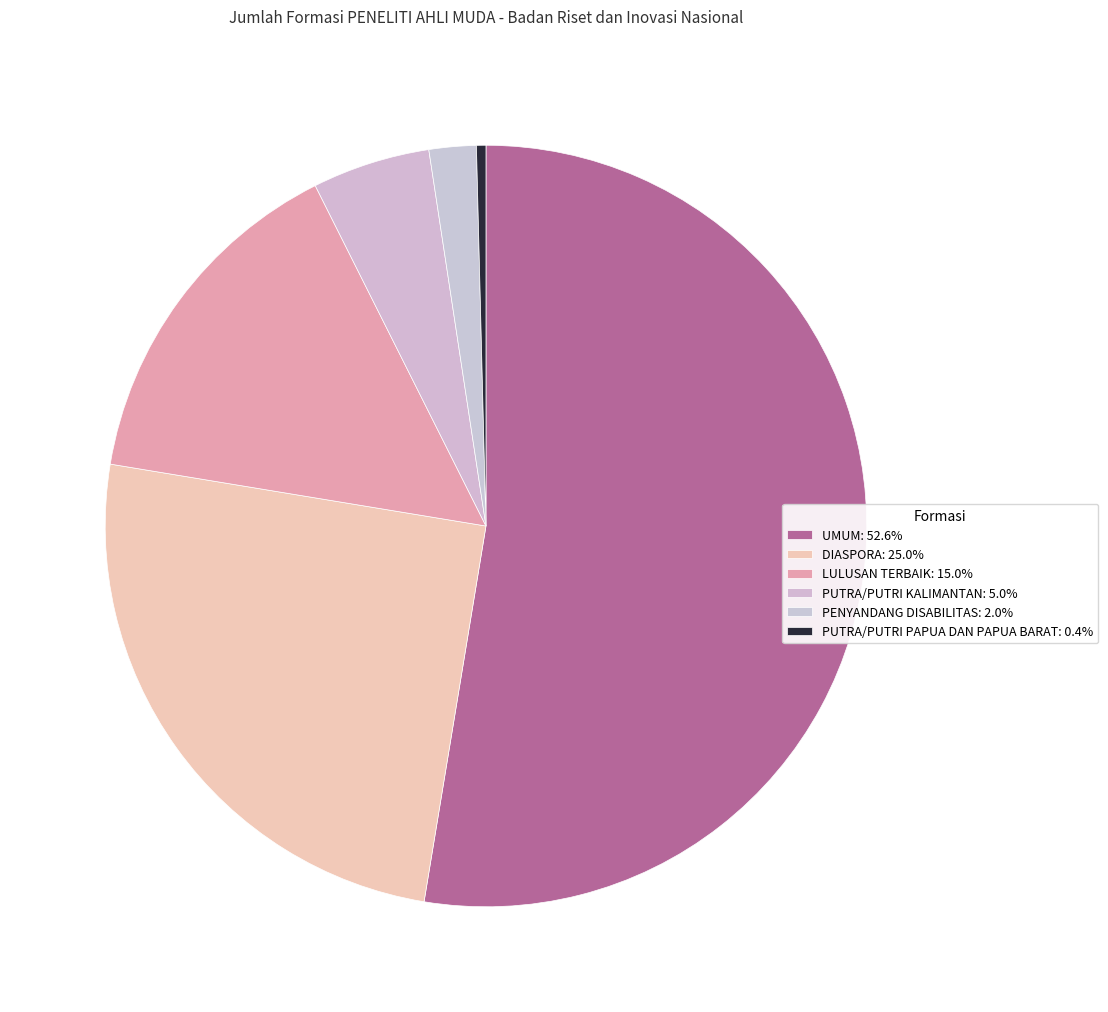

What is the change in value from LULUSAN TERBAIK to PENYANDANG DISABILITAS?

-65